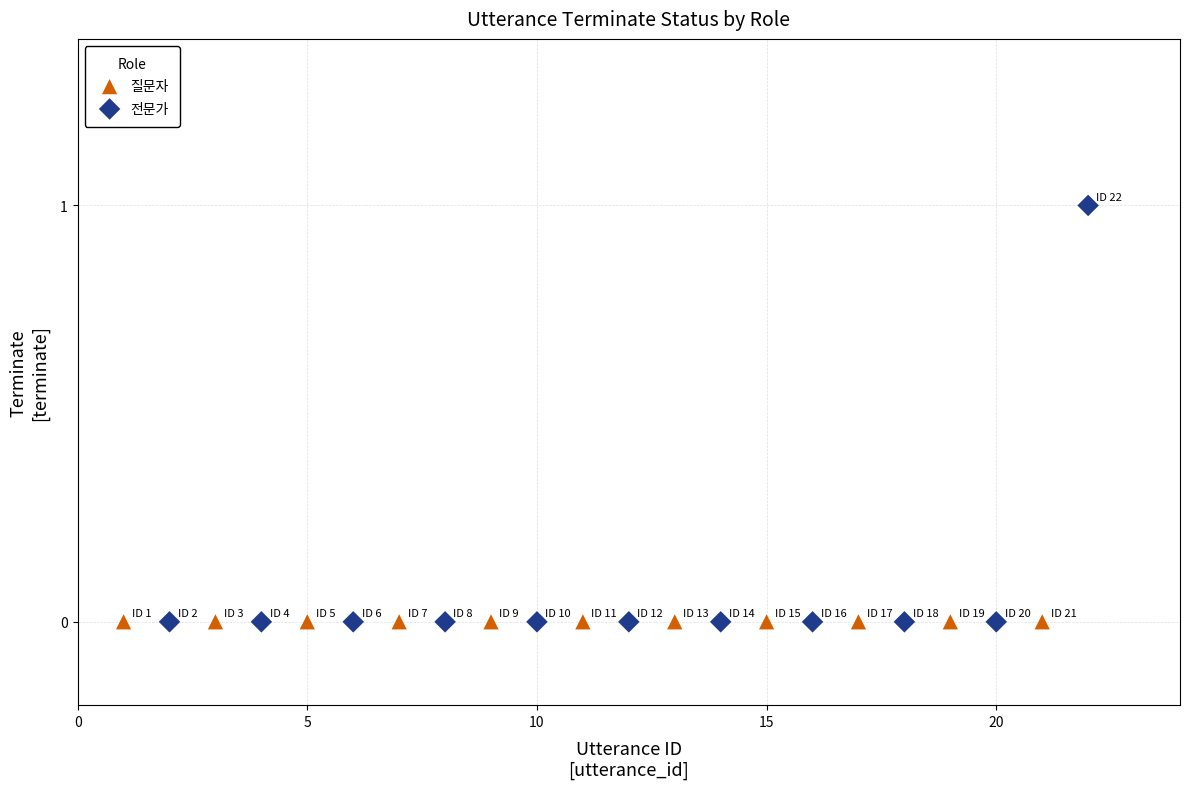

Which series contains the highest Y value?

전문가